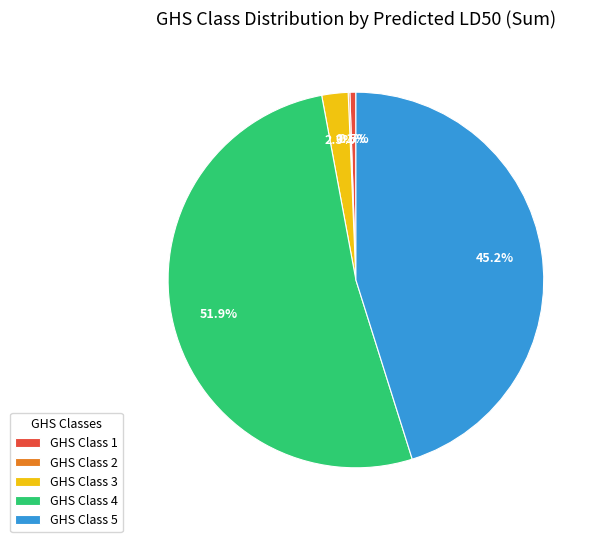

To the nearest percent, what is the average slice percentage?

20%